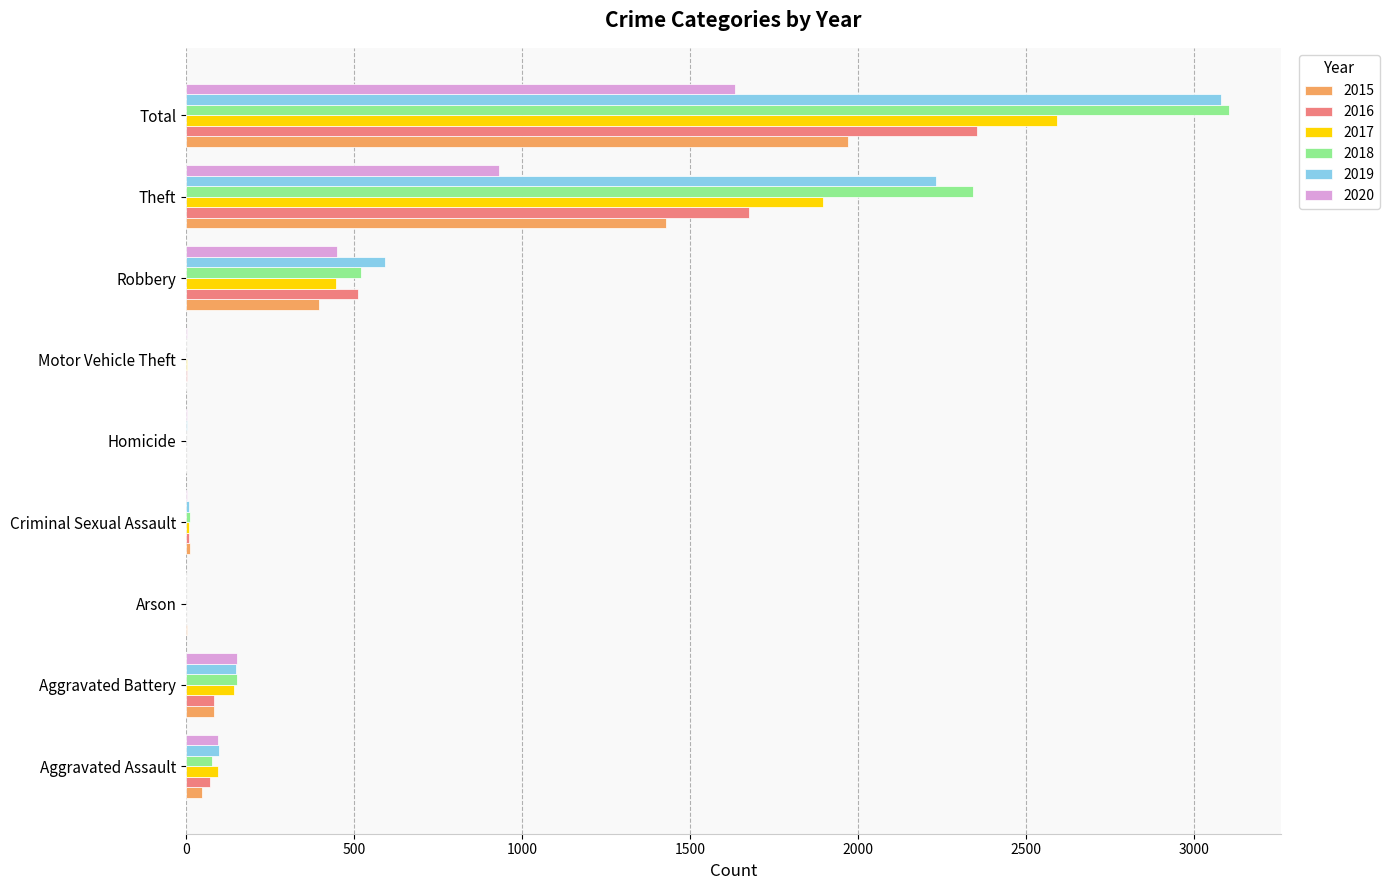

What value does the 2017 series have at Aggravated Assault?

95